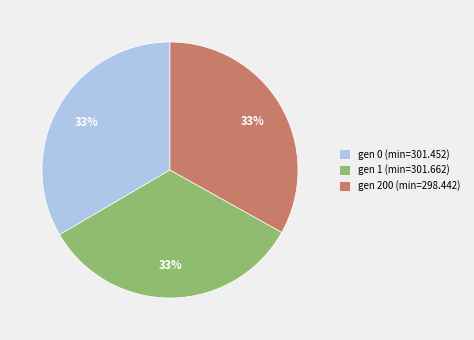

Count the number of slices in the pie.

3